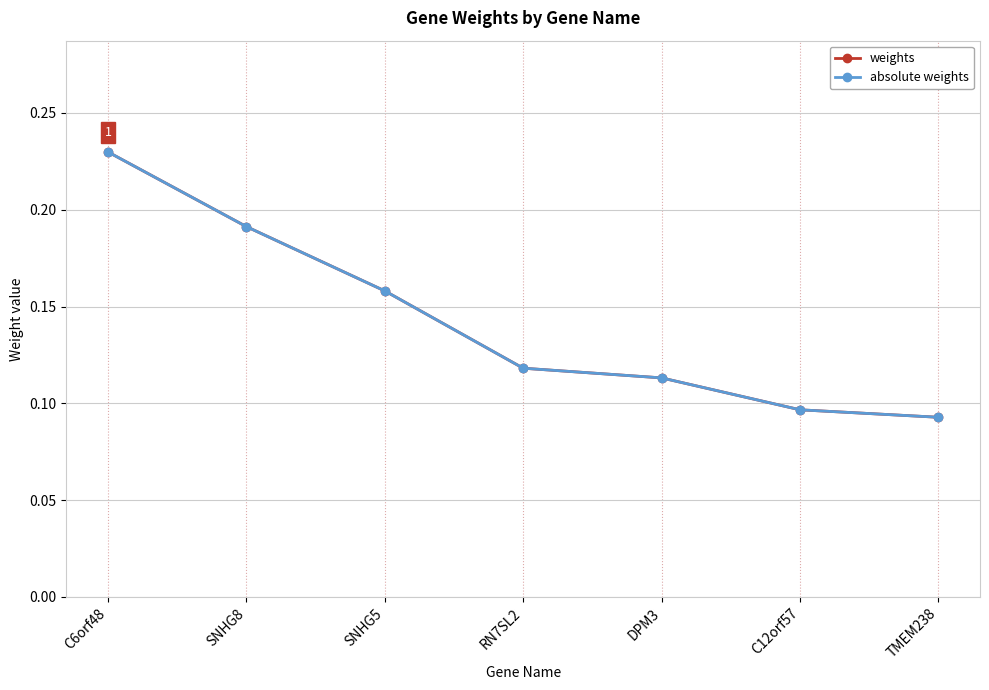

Which series has the widest spread of values?

weights